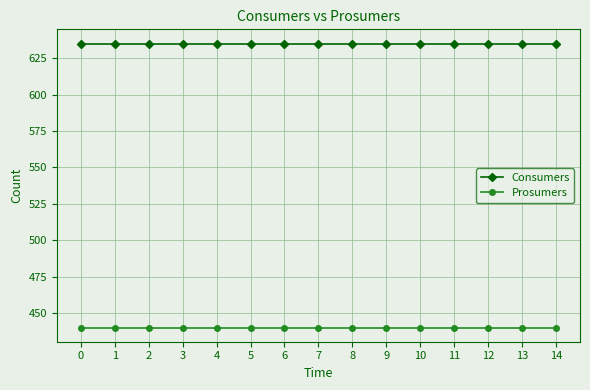

Does the chart display data point markers on the line(s)?

Yes